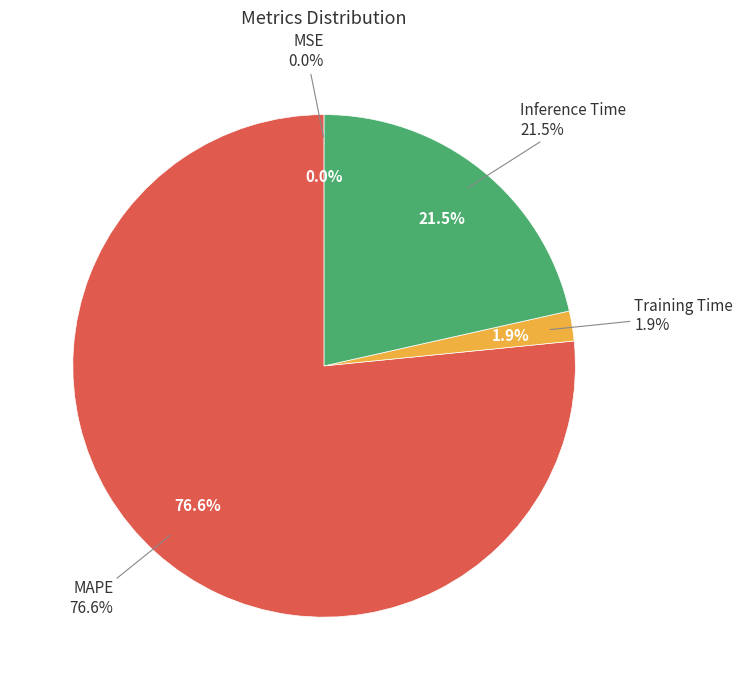

How many slices are in this pie chart?

4